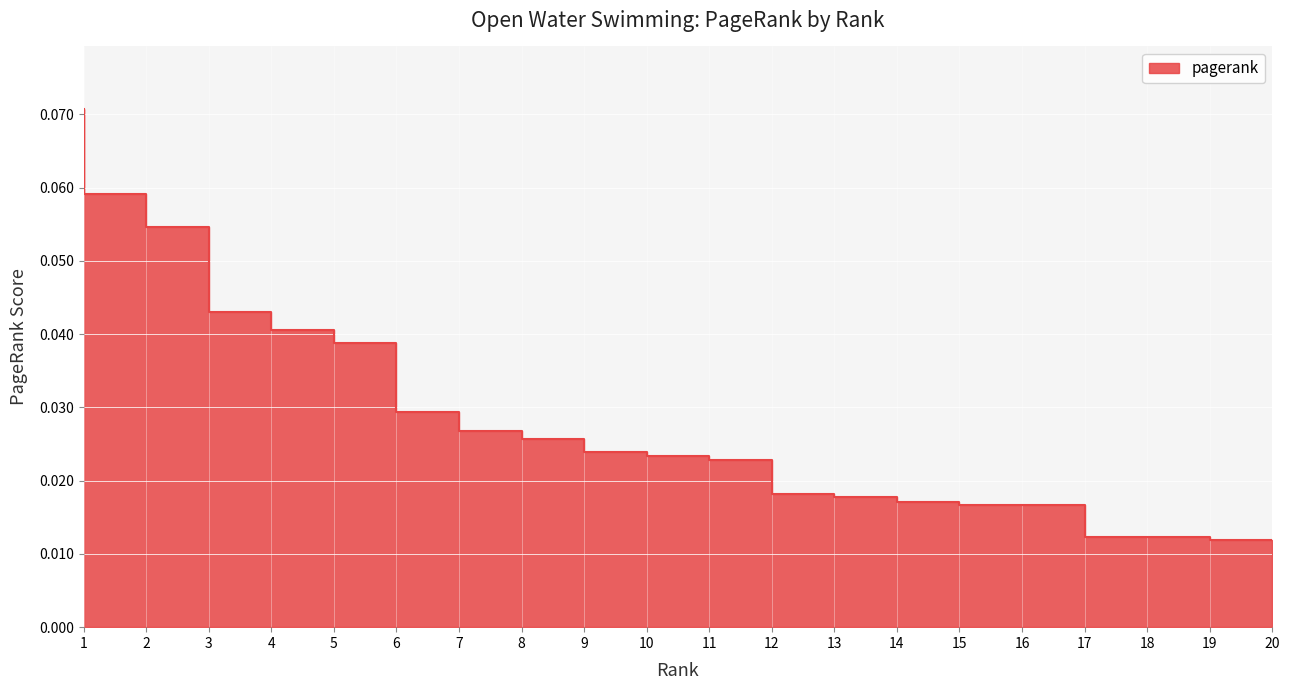

List the labels in order of value, largest first.

1, 2, 3, 4, 5, 6, 7, 8, 9, 10, 11, 12, 13, 14, 15, 16, 17, 18, 19, 20